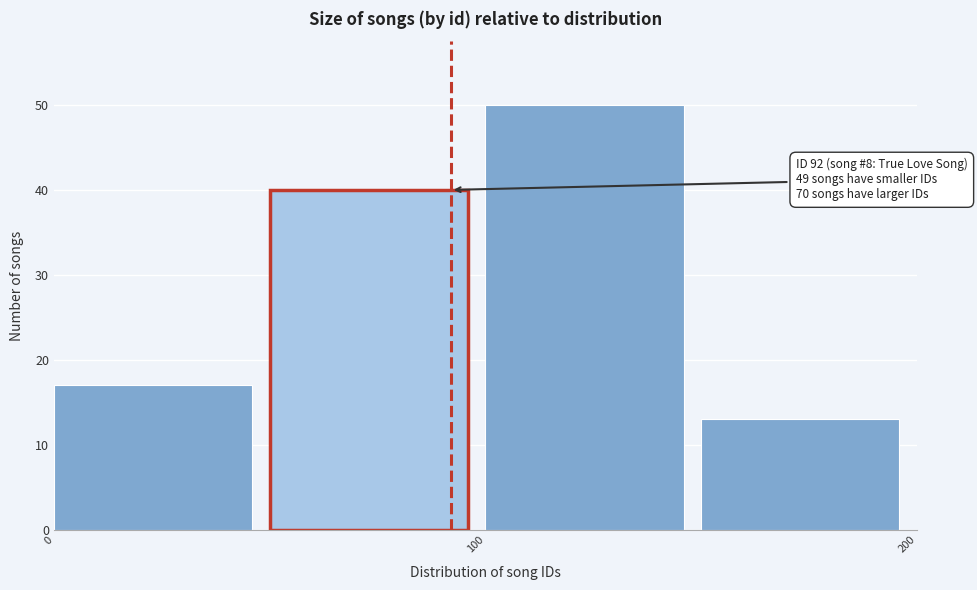

Over which range of the x-axis is the bar tallest?

100 to 150